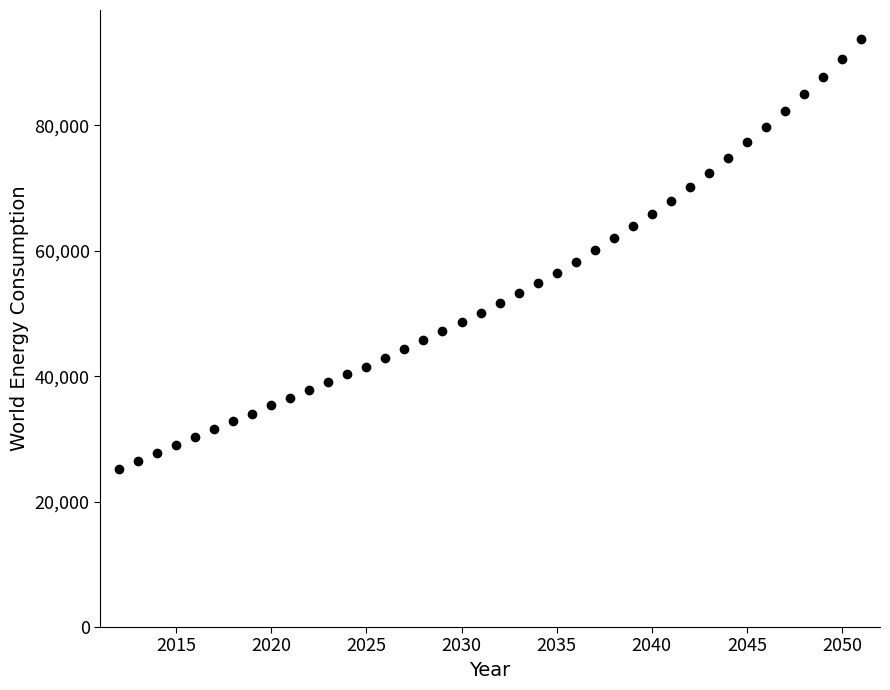

What is the range of X values (max minus min)?

39.0